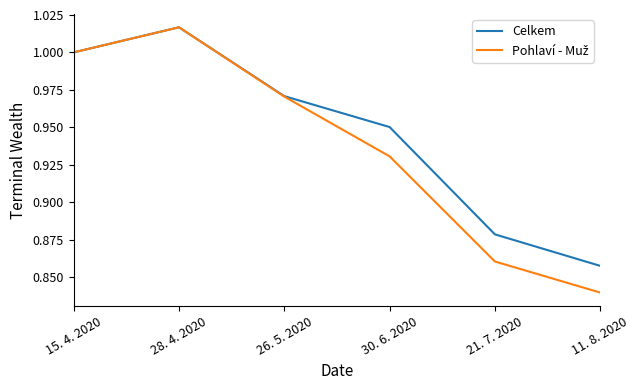

At which category is the sum across all series the highest?

28. 4. 2020